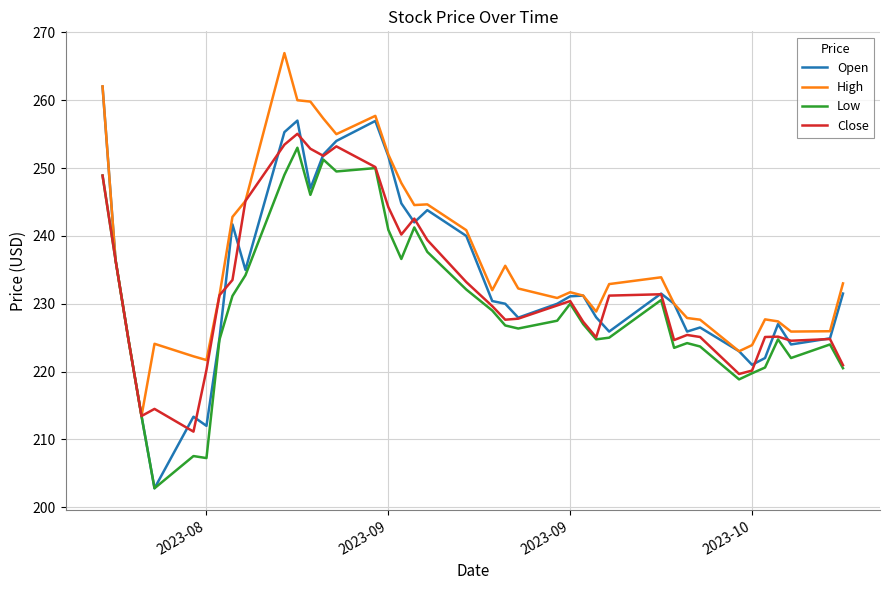

Which series has the largest range (max minus min)?

Open